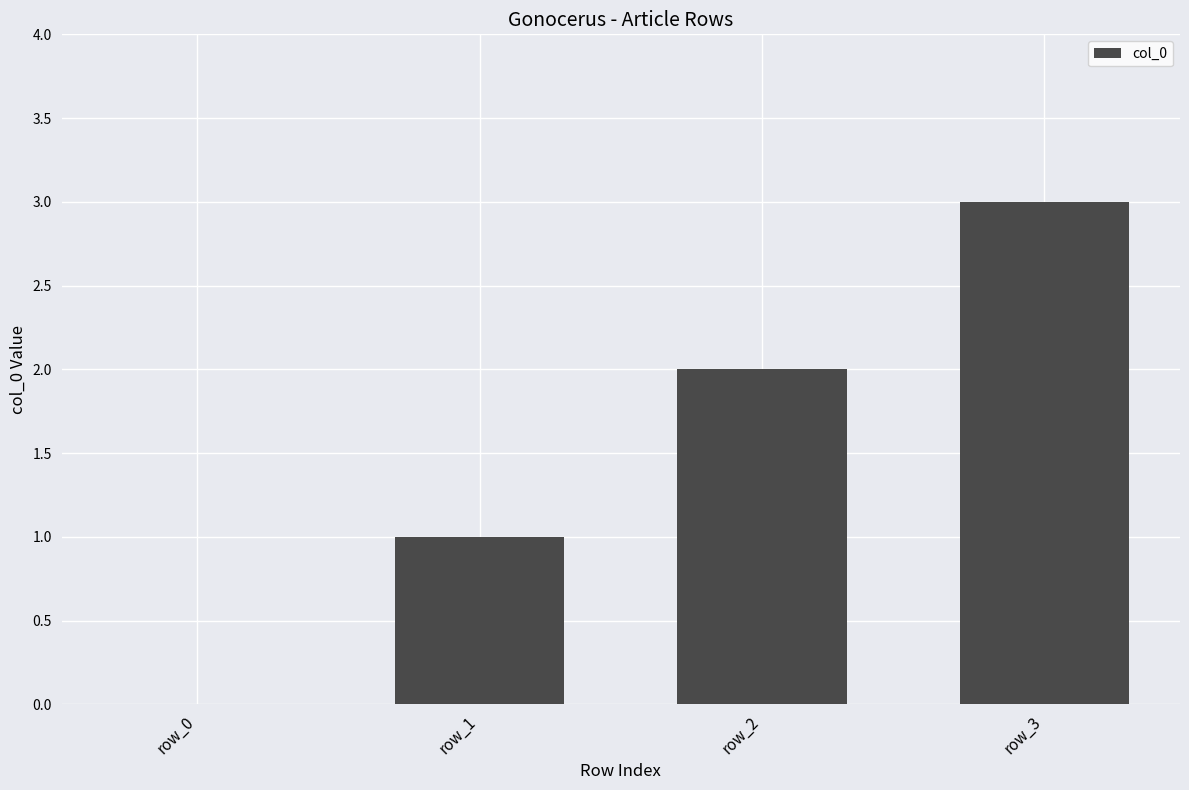

What is the greatest value displayed?

3